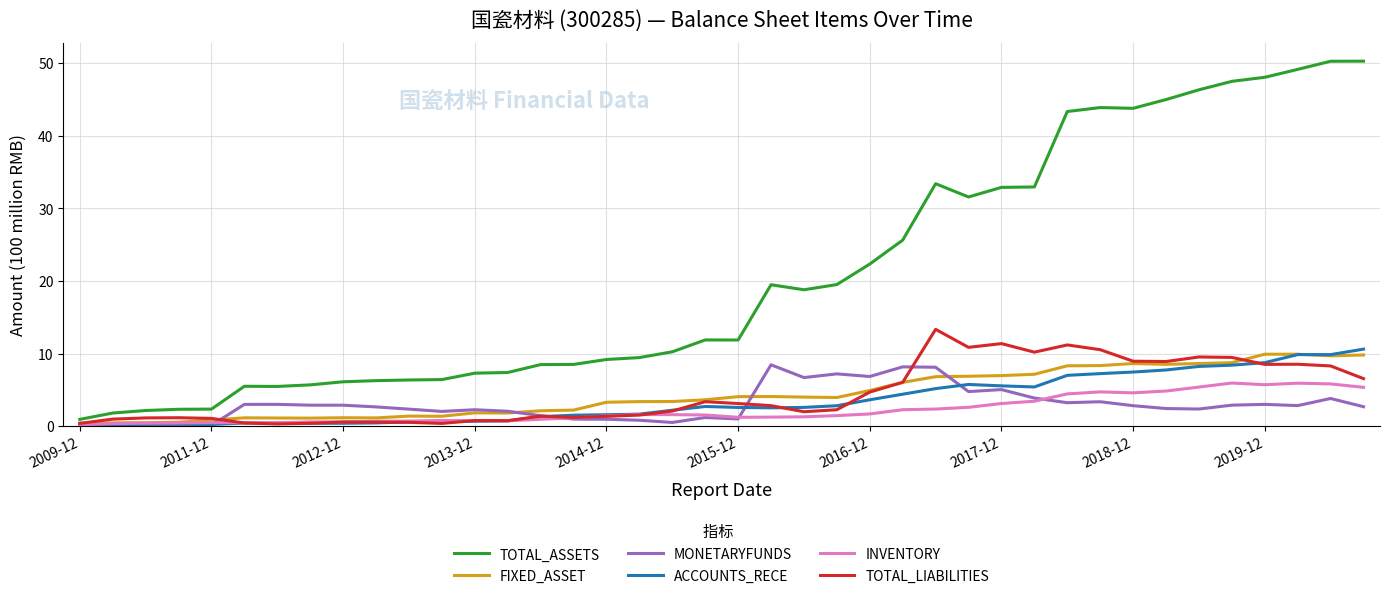

List the series in order of their peak value, lowest first.

INVENTORY, MONETARYFUNDS, FIXED_ASSET, ACCOUNTS_RECE, TOTAL_LIABILITIES, TOTAL_ASSETS